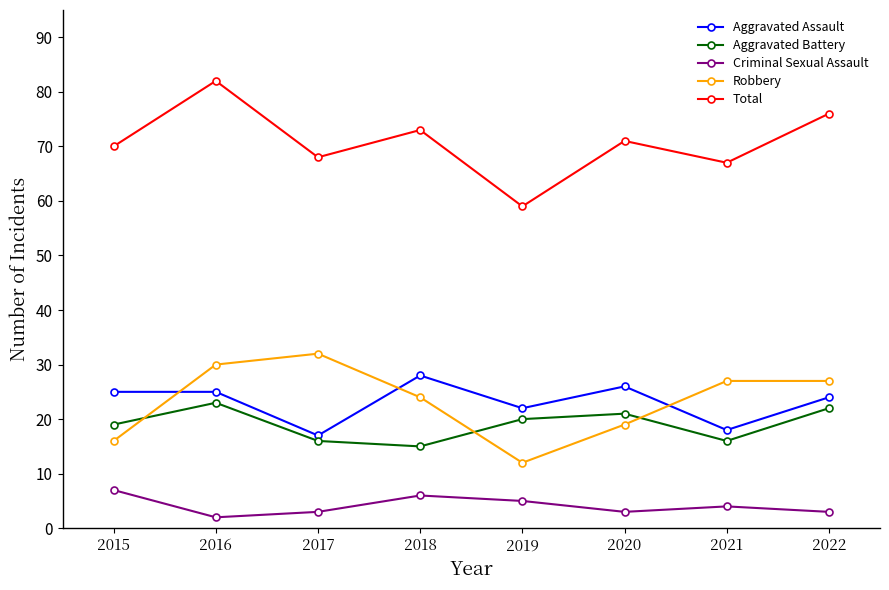

Which category has the highest value in the Aggravated Assault series?

2018